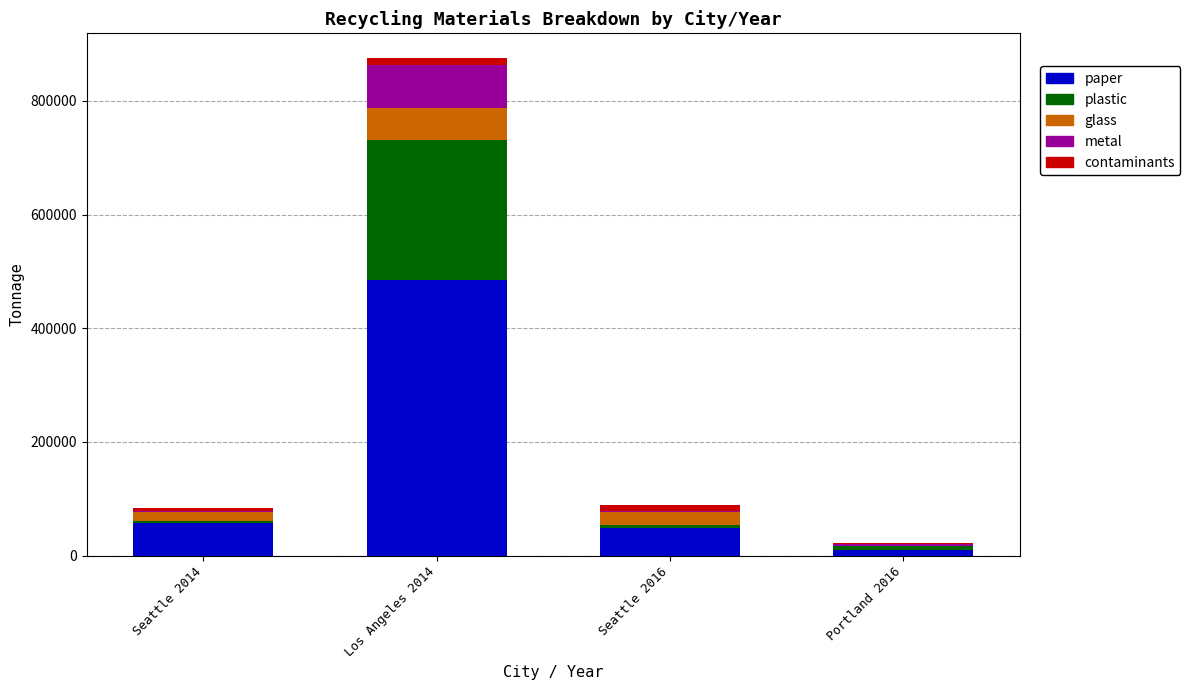

Reading left to right, transcribe the values for paper.

Seattle 2014=57874	Los Angeles 2014=484607	Seattle 2016=49330	Portland 2016=9544